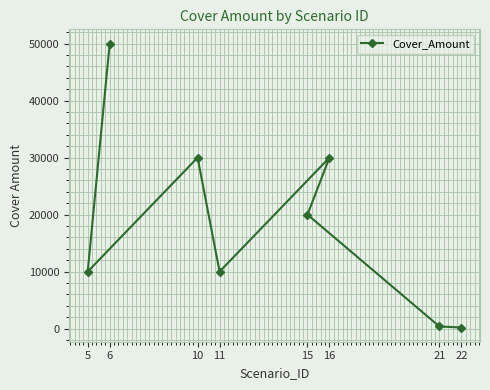

Reading left to right, transcribe all the data shown in this chart.

50000	10000	30000	10000	30000	20000	390	200